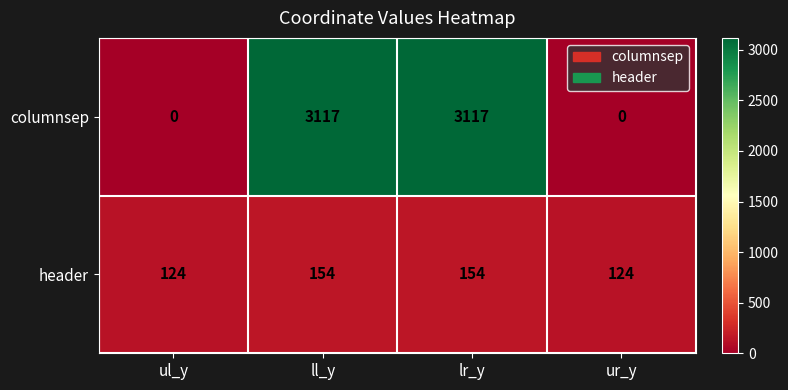

Is the value of header at ur_y greater than the value of columnsep at ur_y?

Yes